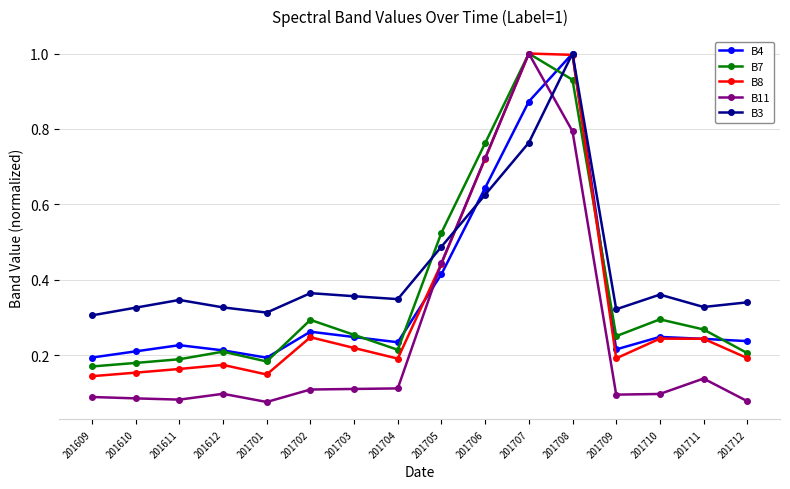

True or false: B11 has a value of 0.1 at 201703.

True